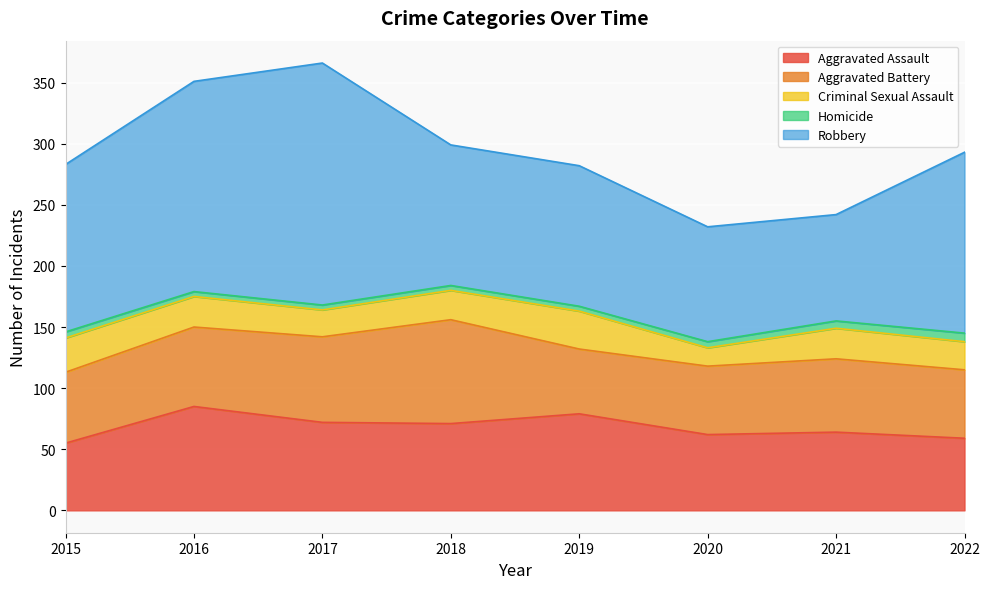

What is the value of the Homicide point at the 3rd from the left?

4